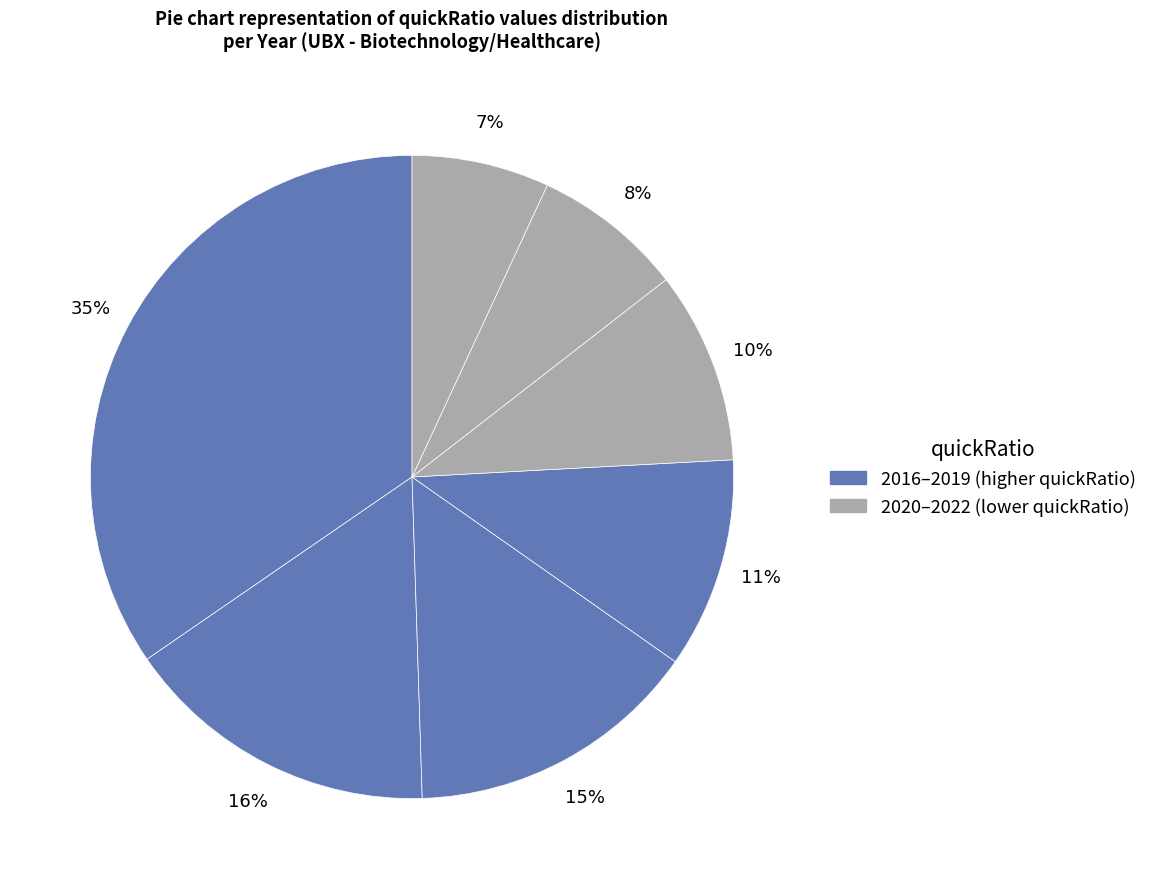

To the nearest percent, what is the average slice percentage?

14%